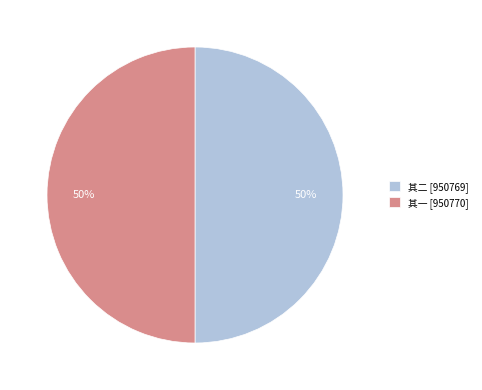

To the nearest percent, what percentage of the pie is 其二 [950769]?

50%